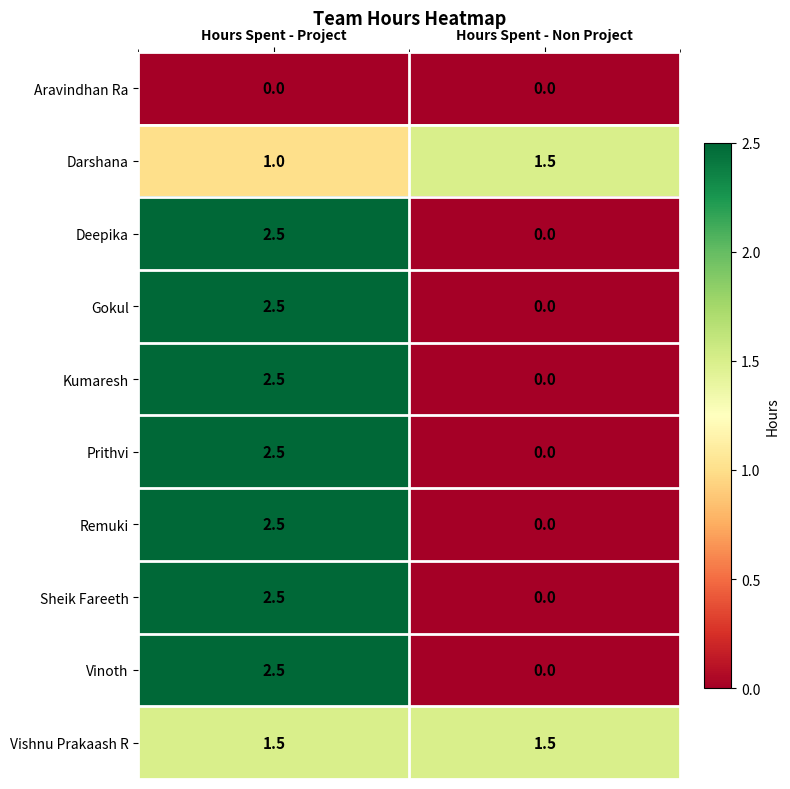

Which category has the highest value across all series?

Hours Spent - Project